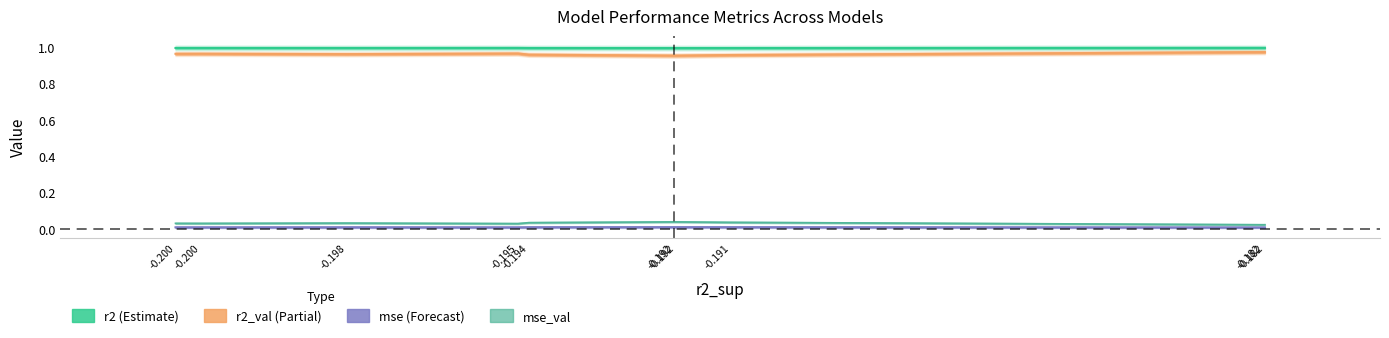

What is the minimum value for r2?

1.0